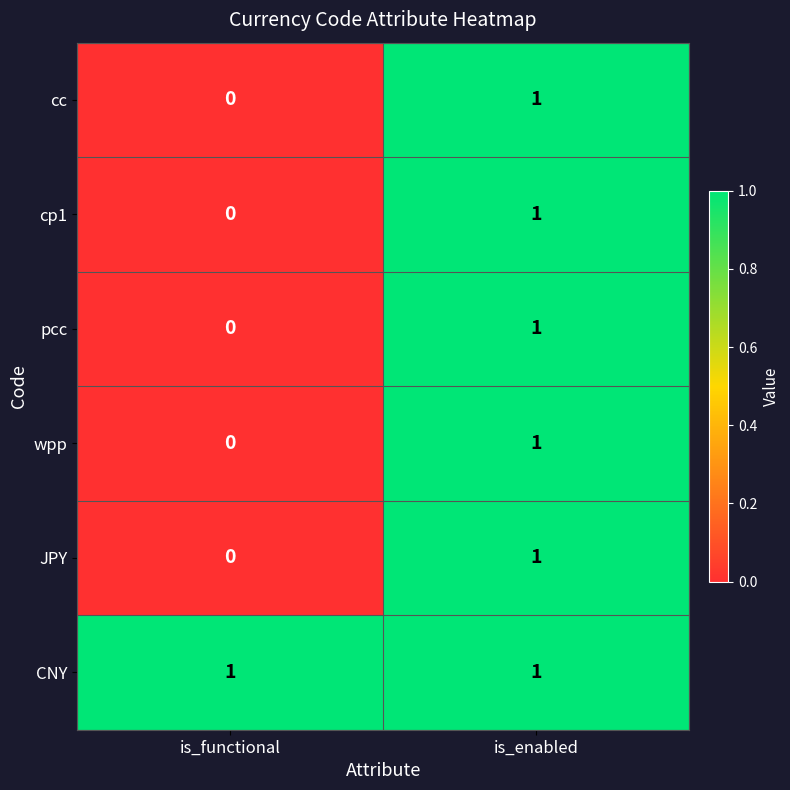

How many series are shown in this chart?

6